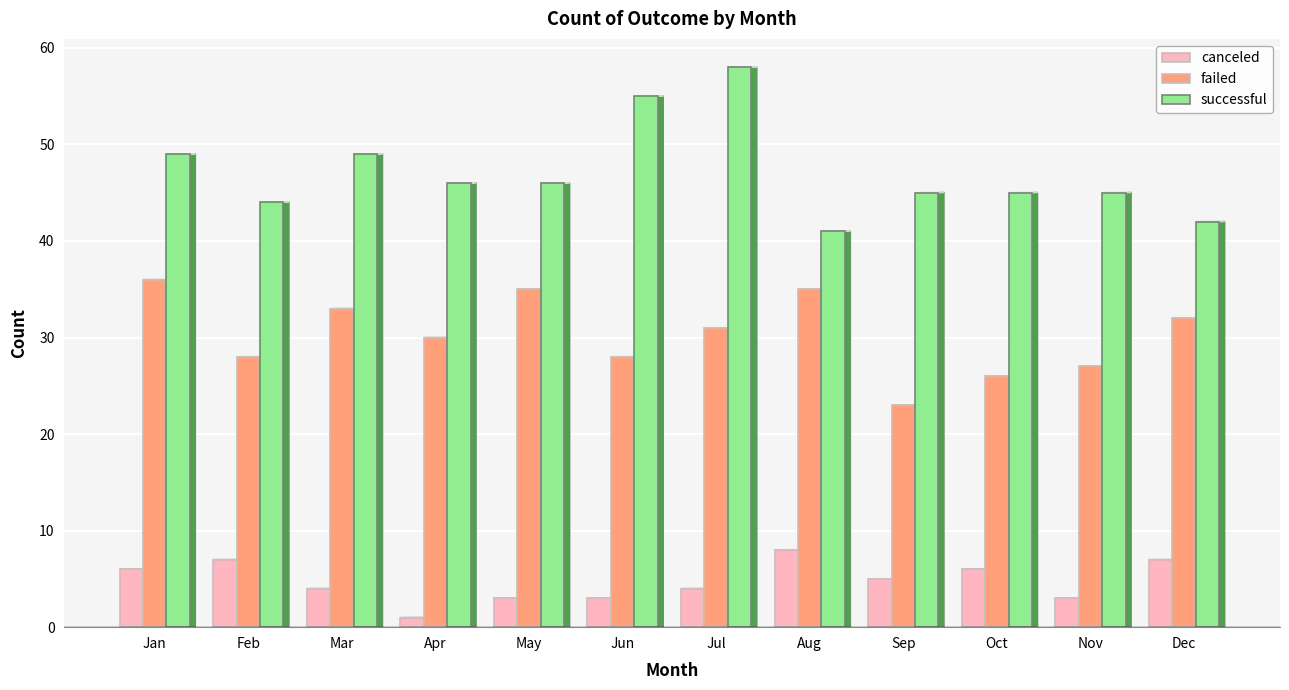

Which series has the widest spread of values?

successful